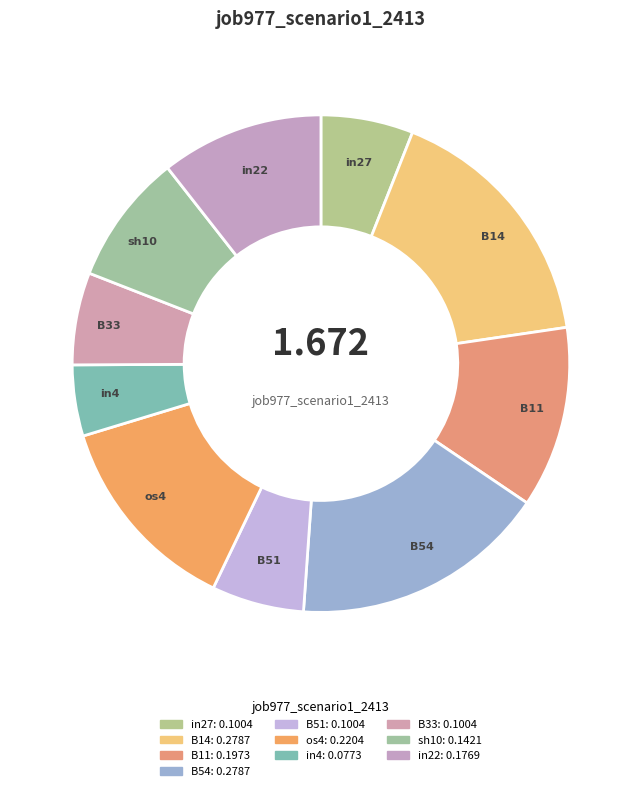

Is there any slice that represents more than half of the pie?

No